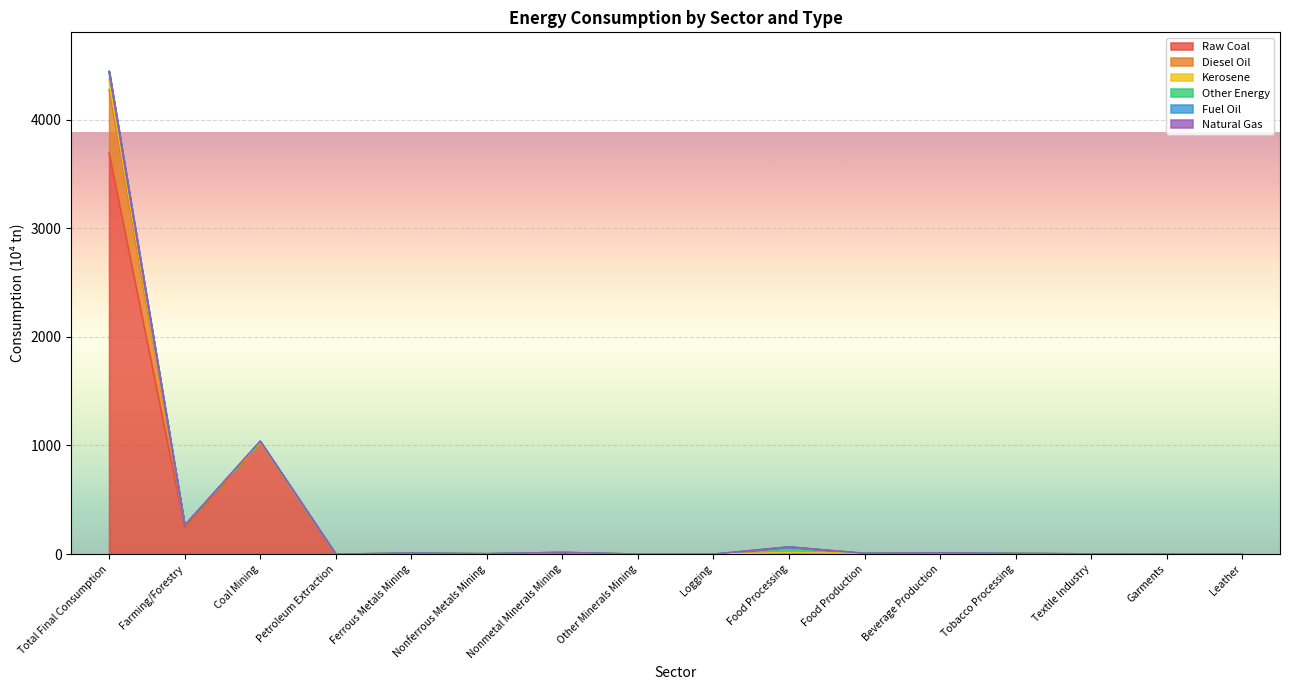

At which category does the chart reach its minimum across all series?

Petroleum Extraction